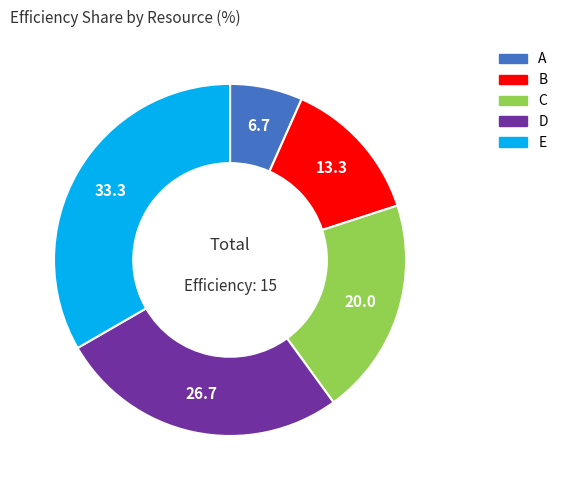

The C slice represents 20% of the pie. True or false?

True